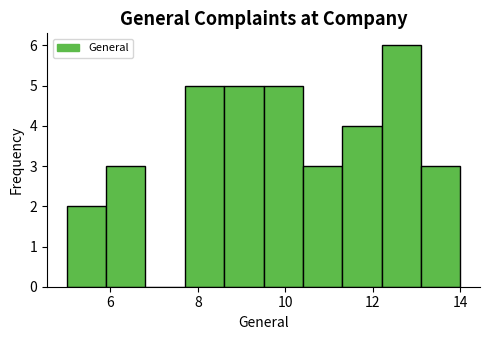

Over which range of the x-axis is the bar tallest?

12.2 to 13.1